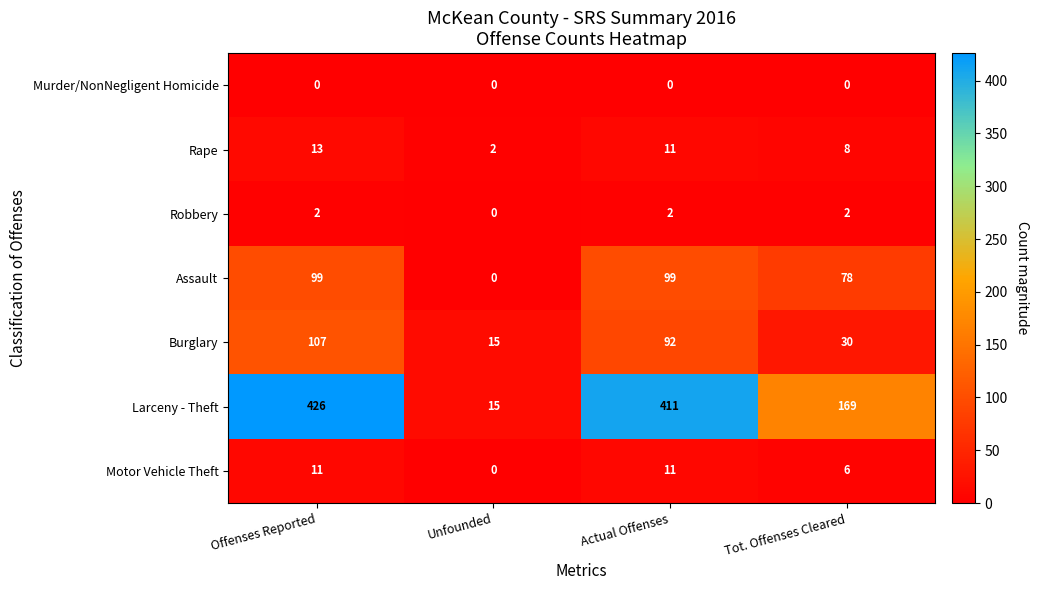

Between Actual Offenses and Tot. Offenses Cleared, which series saw the biggest shift?

Larceny - Theft